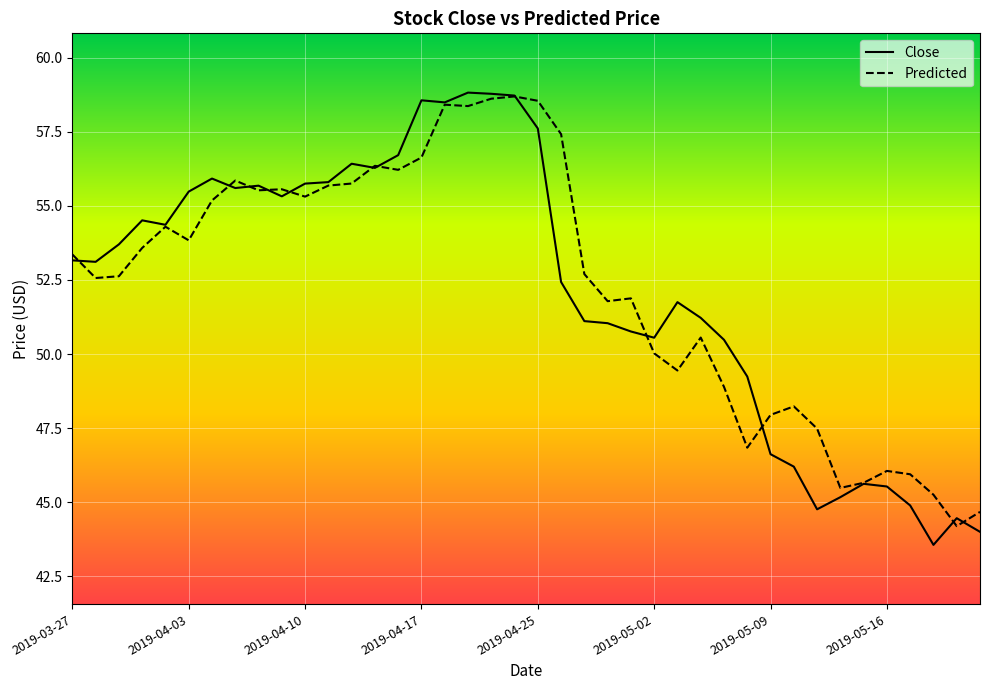

What is the smallest value displayed?

43.6